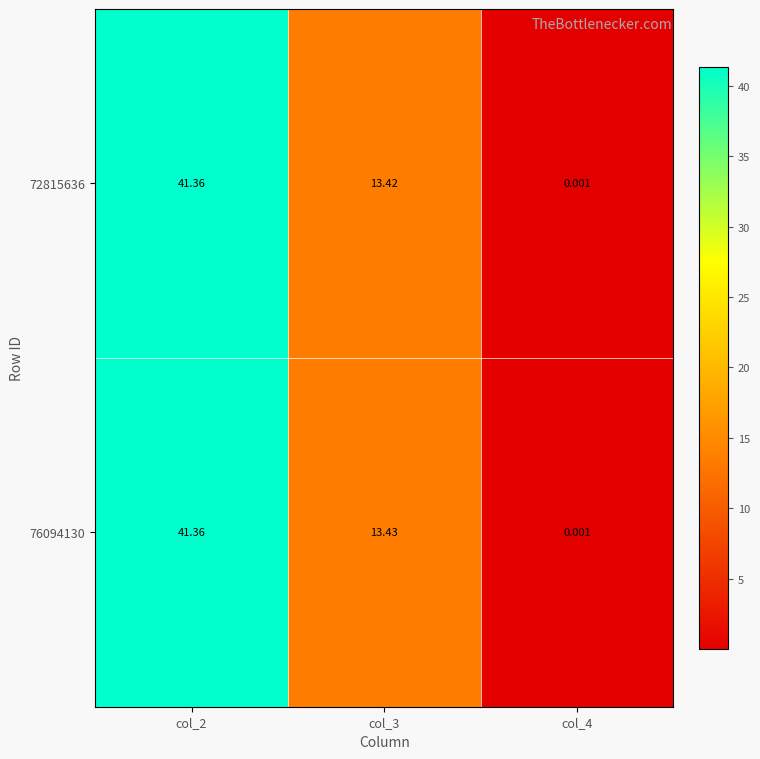

How many data points does each series have?

3